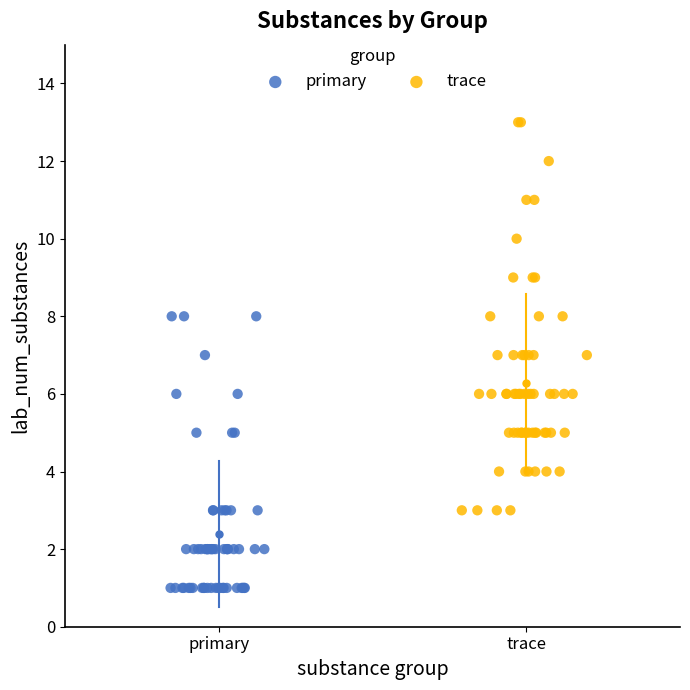

Which series reaches the minimum Y coordinate?

primary